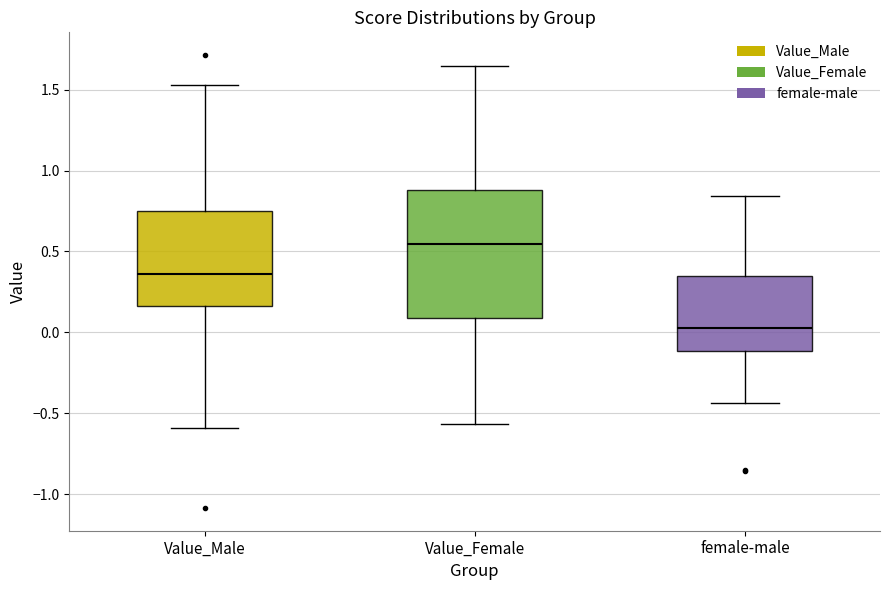

Reading left to right, transcribe this box plot: for each box, give where its median line is, the range the box spans, and where its two whiskers end, as read against the y-axis. The values are not printed on the chart, so give them approximately, as read against the axis.

Value_Male: median 0.35, box 0.15 to 0.75, whiskers -0.60 to 1.55
Value_Female: median 0.55, box 0.10 to 0.90, whiskers -0.55 to 1.65
female-male: median 0.05, box -0.10 to 0.35, whiskers -0.45 to 0.85